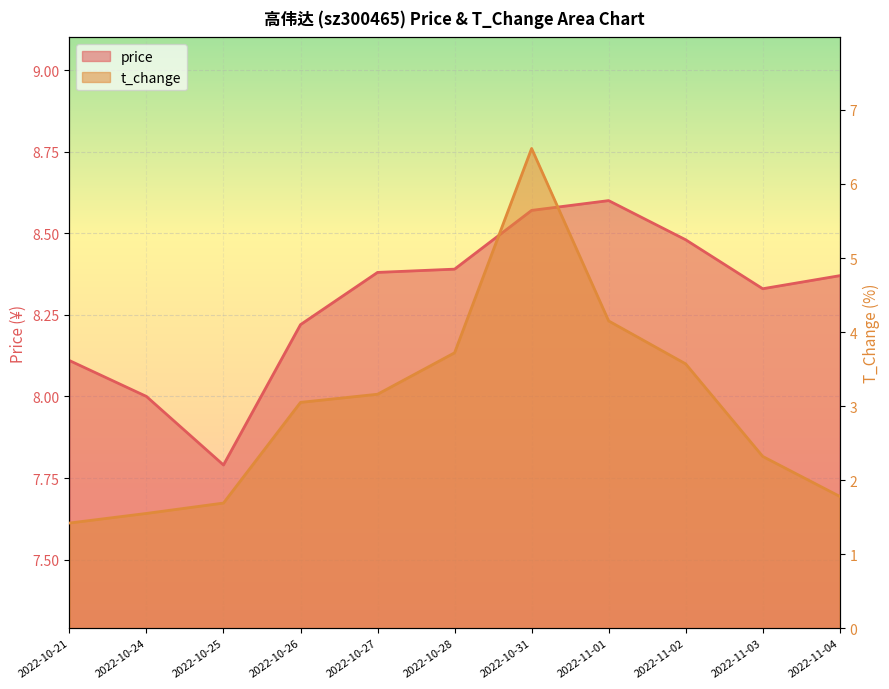

How many values in the t_change series are below 3?

5